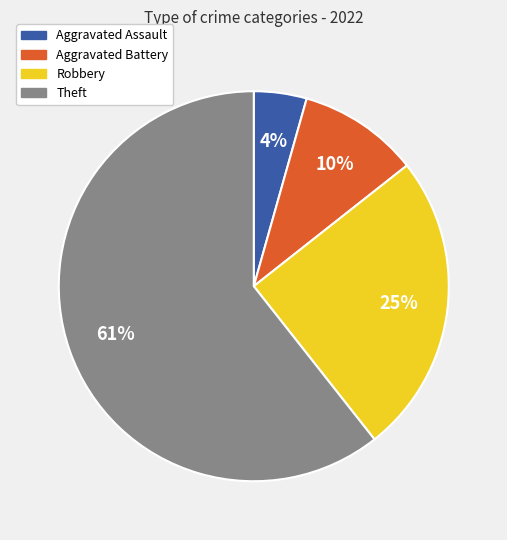

True or false: Aggravated Assault accounts for 12% of the total.

False